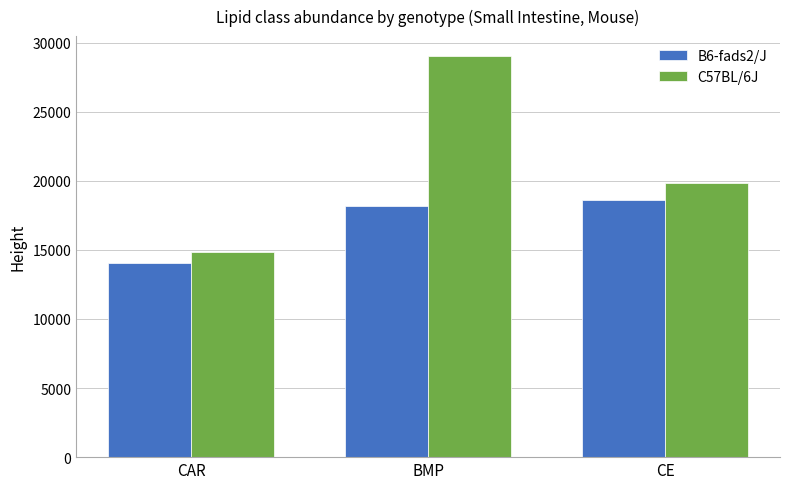

Between BMP and CE, which series saw the biggest shift?

C57BL/6J